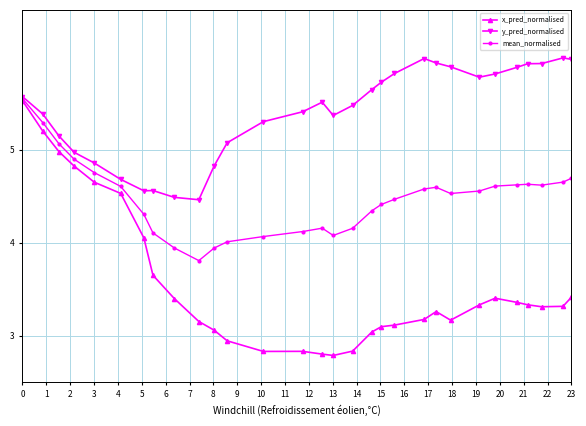

True or false: x_pred_normalised and y_pred_normalised cross at least once.

False